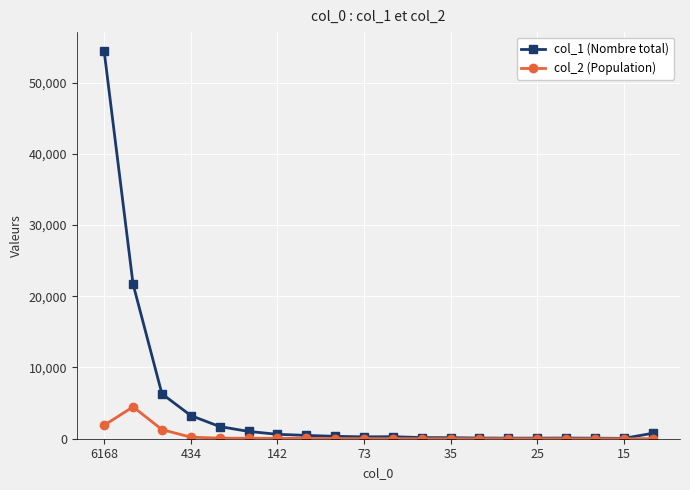

Which series has the largest total across all categories?

col_1 (Nombre total)